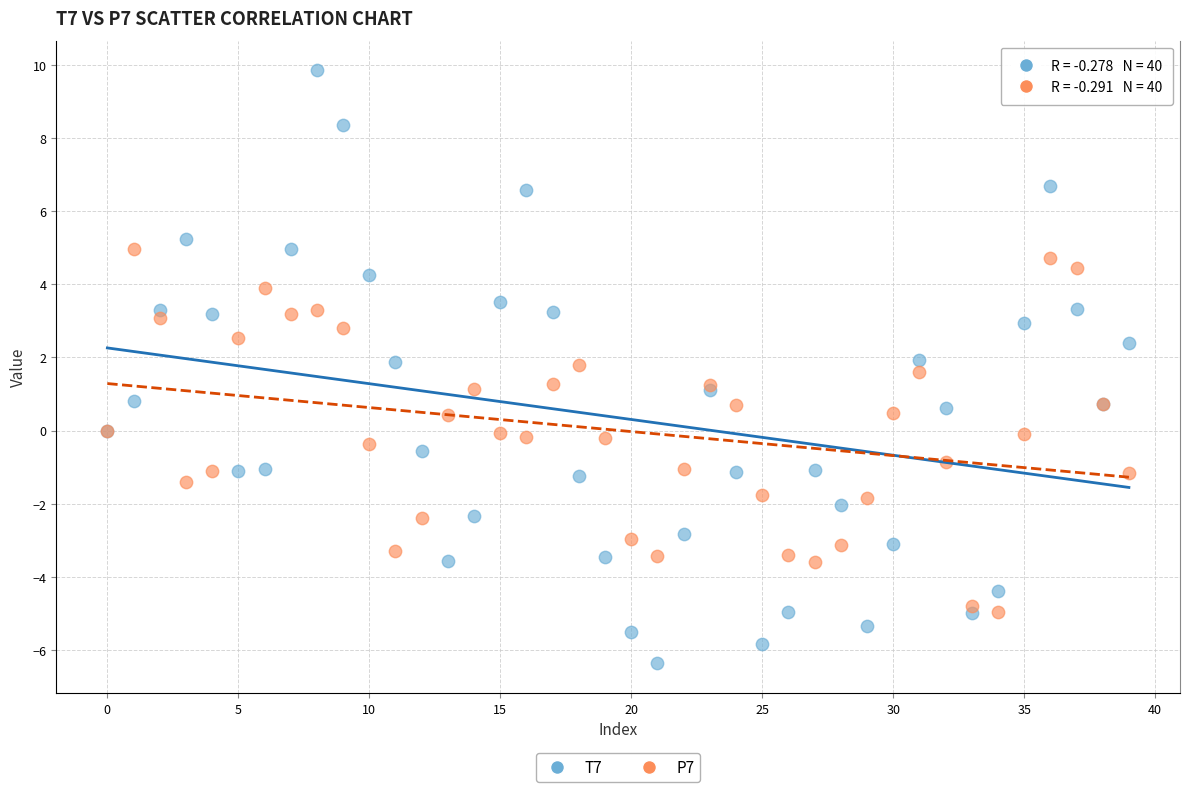

Which series has the widest spread of Y values?

T7